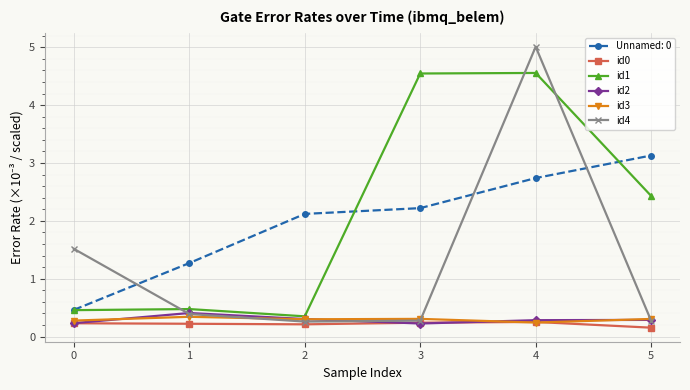

At which category does id2 reach its first local peak?

1